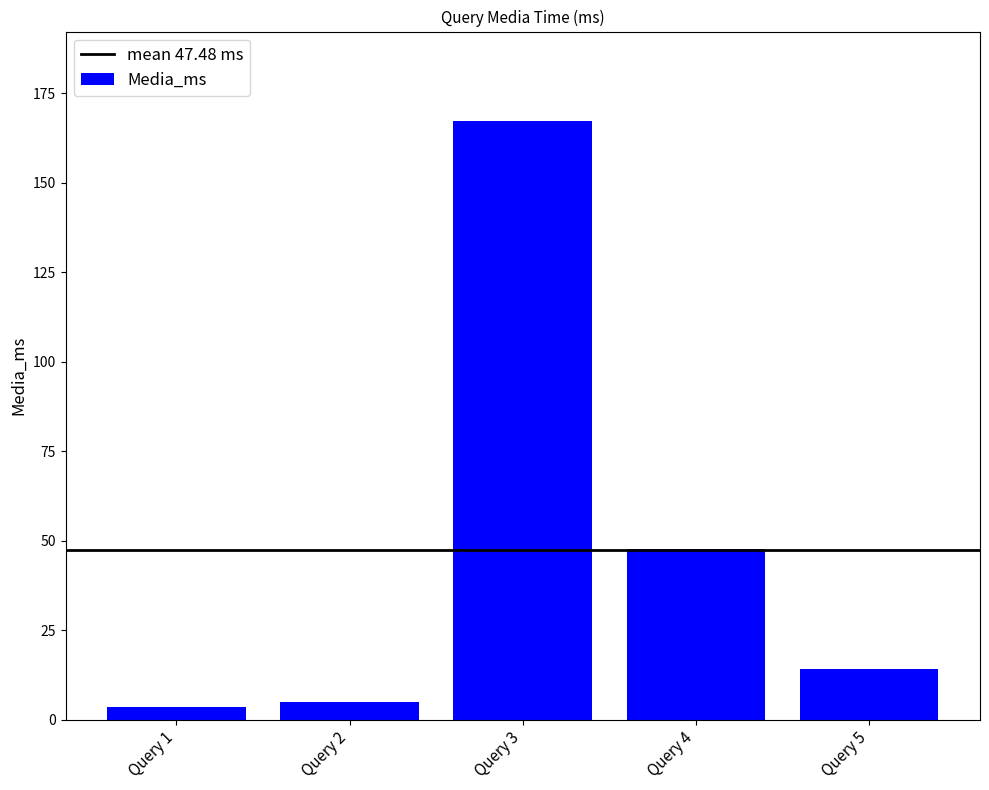

Reading left to right, extract all data points from this chart.

3.5	4.8	167.1	47.7	14.2